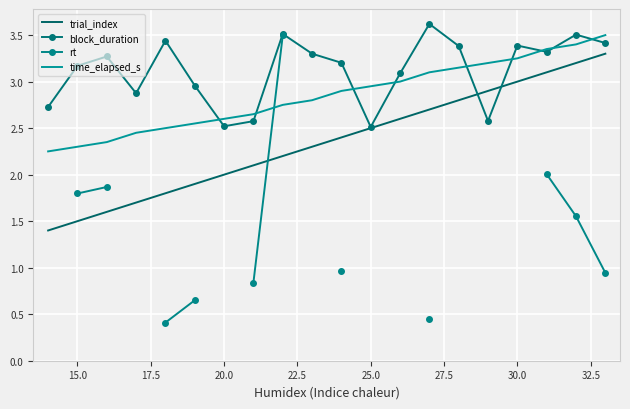

True or false: trial_index and time_elapsed_s intersect in this chart.

False